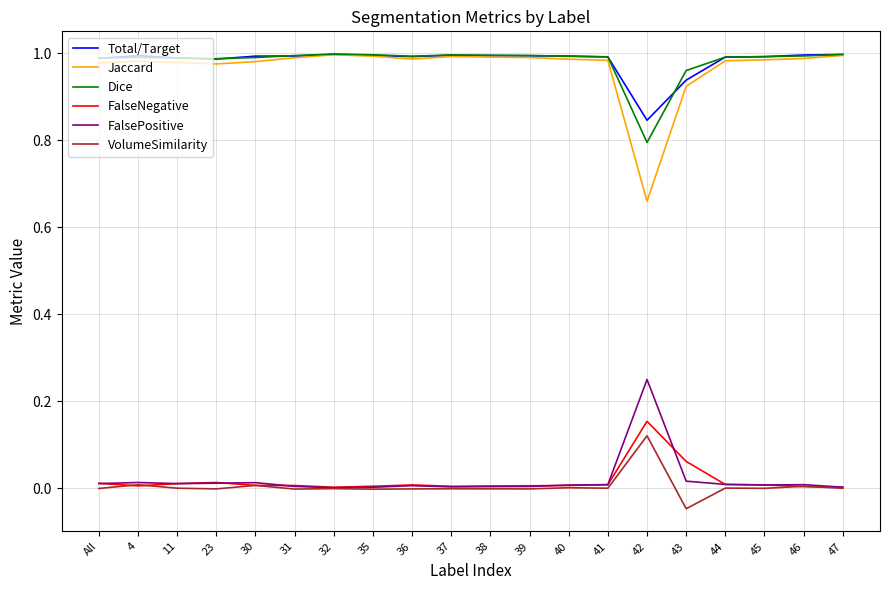

What is the sum of all FalseNegative values?

0.3